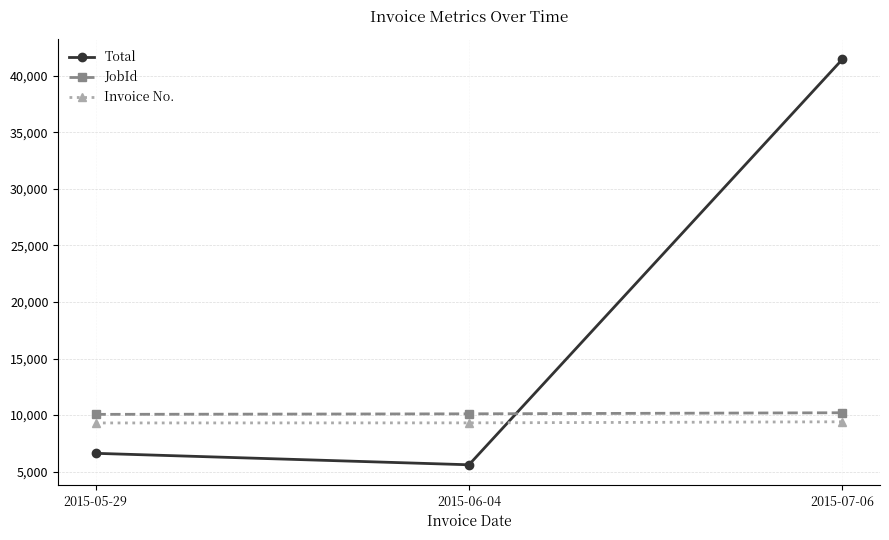

At how many categories does at least one series exceed 20560?

1